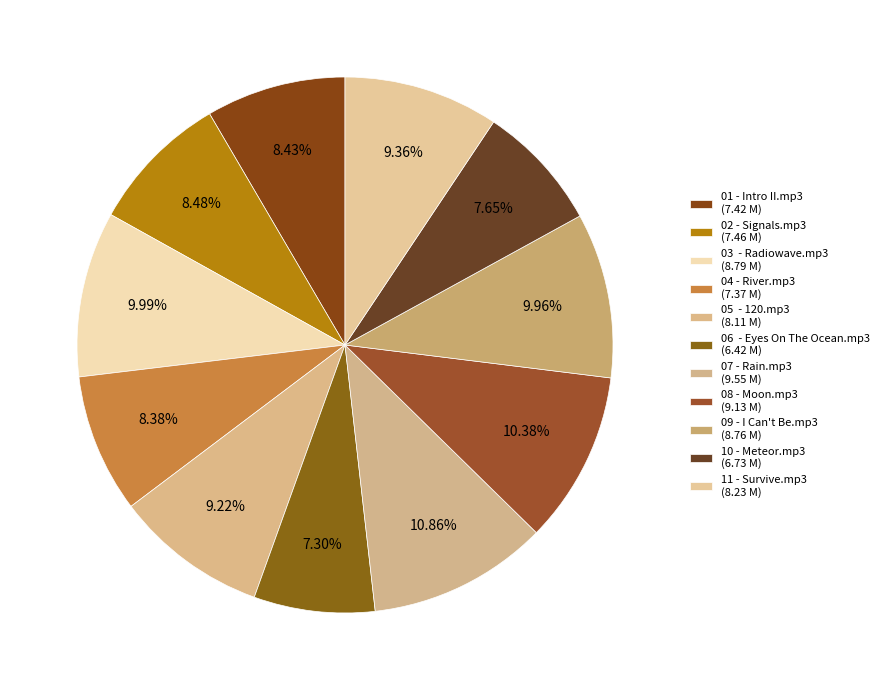

How many slices are in this pie chart?

11